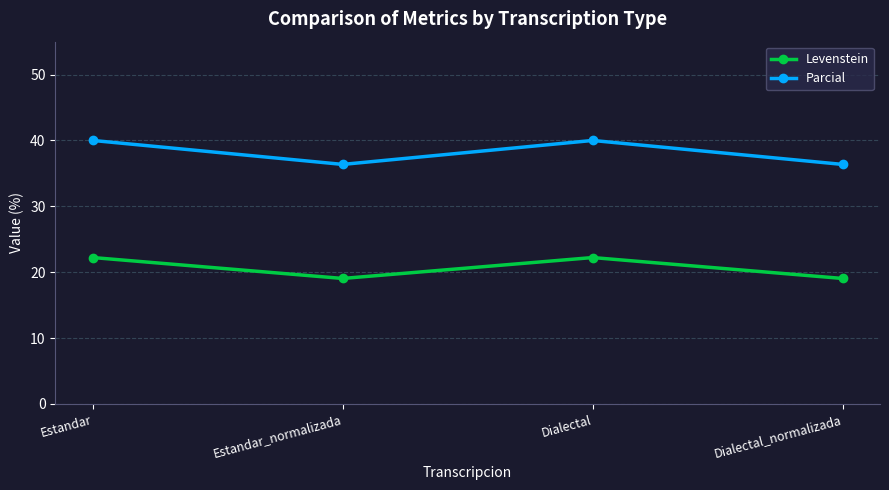

Which series has the widest spread of values?

Parcial